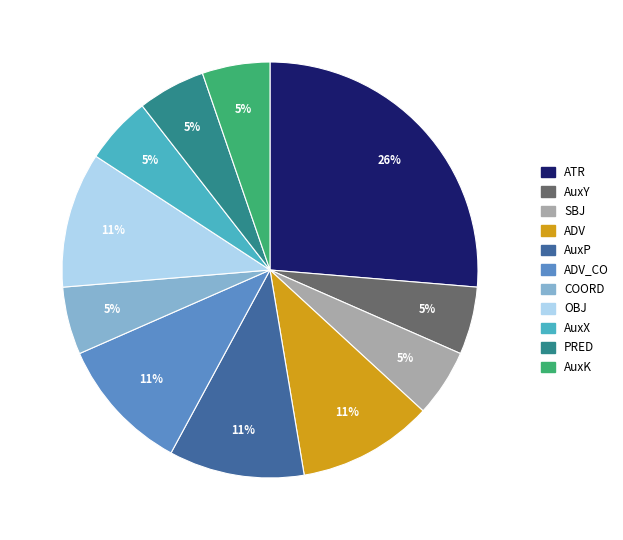

Does AuxX account for over 50% of the chart?

No